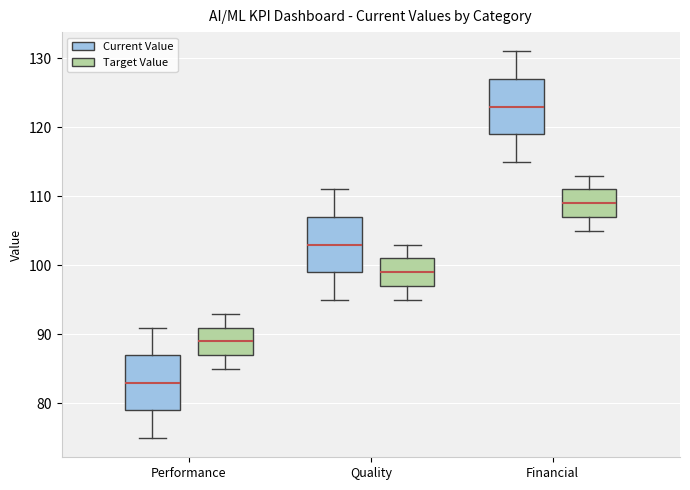

Where is the lower edge of the box for Performance (Current Value) on the y-axis? The values are not printed on the chart, so give them approximately, as read against the axis.

79